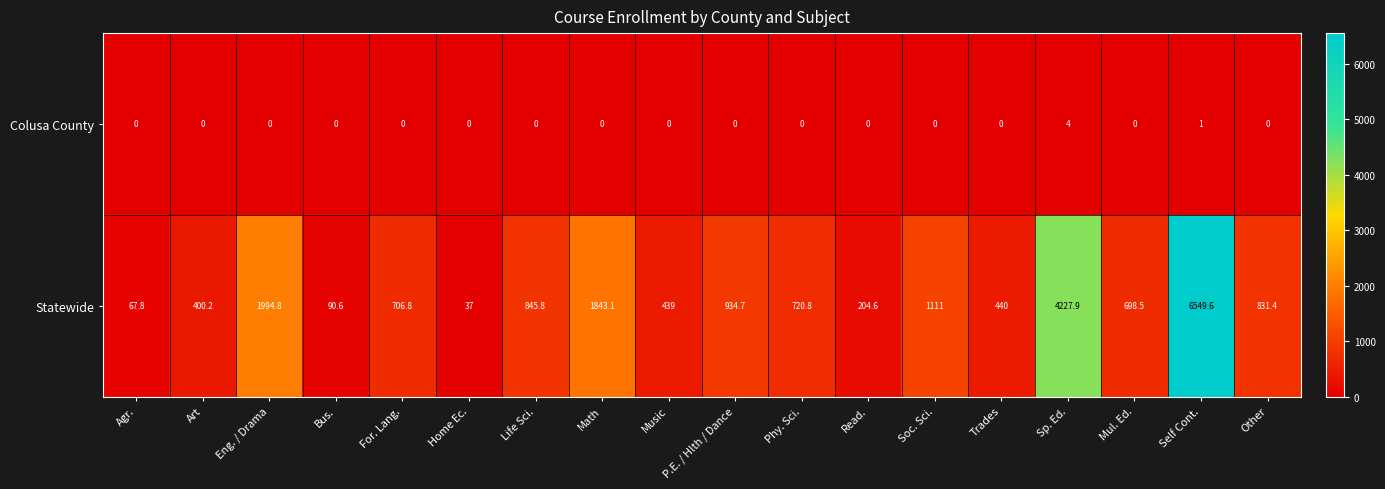

Where does the Statewide series first go above 720?

Eng. / Drama